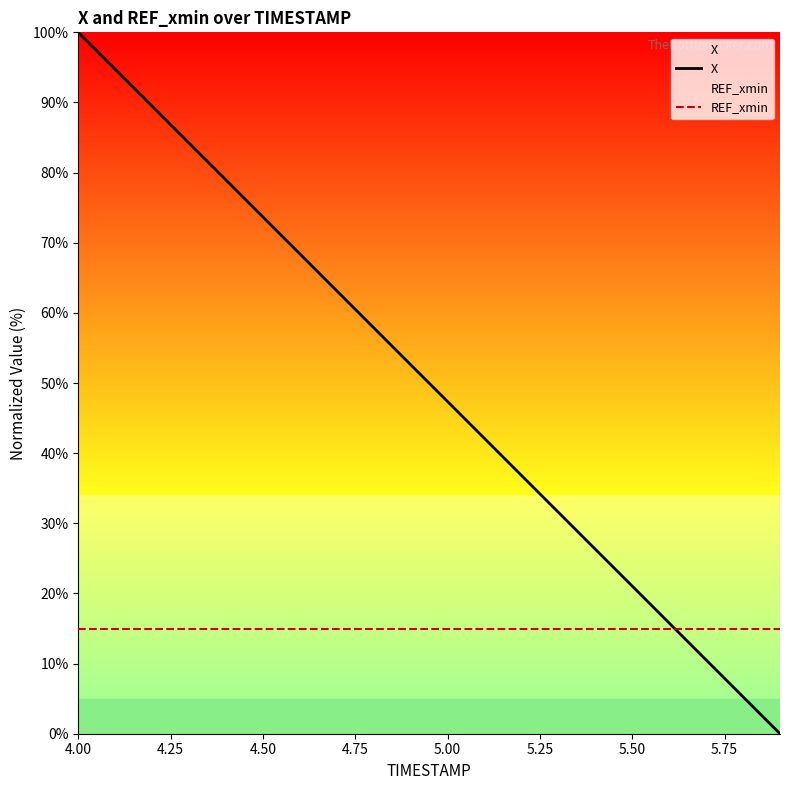

Rank the series by their maximum value, from lowest to highest.

REF_xmin, X